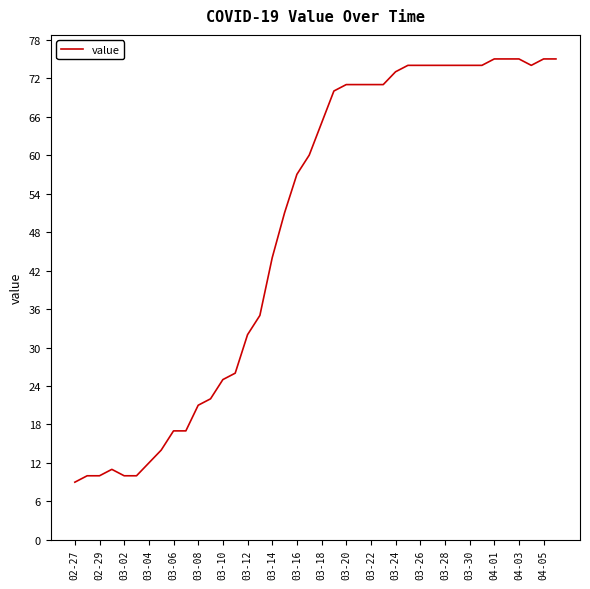

What is the maximum value shown in the chart?

75